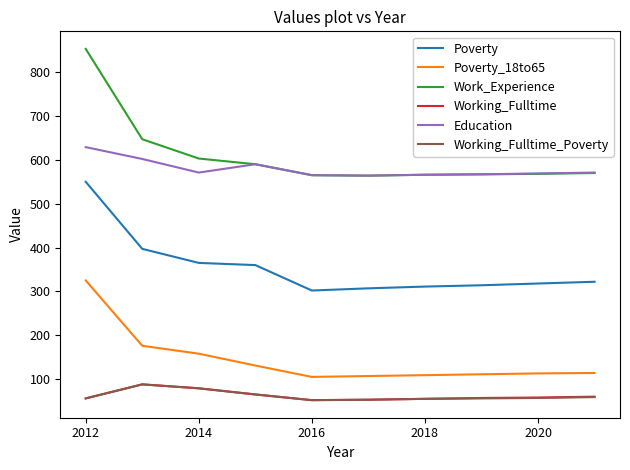

True or false: Working_Fulltime and Education cross at least once.

False